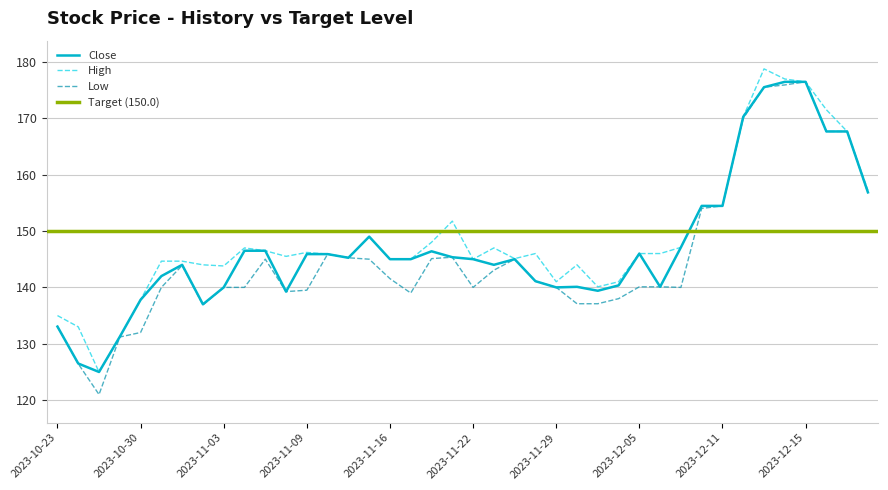

How many data points in Low are above 141?

20